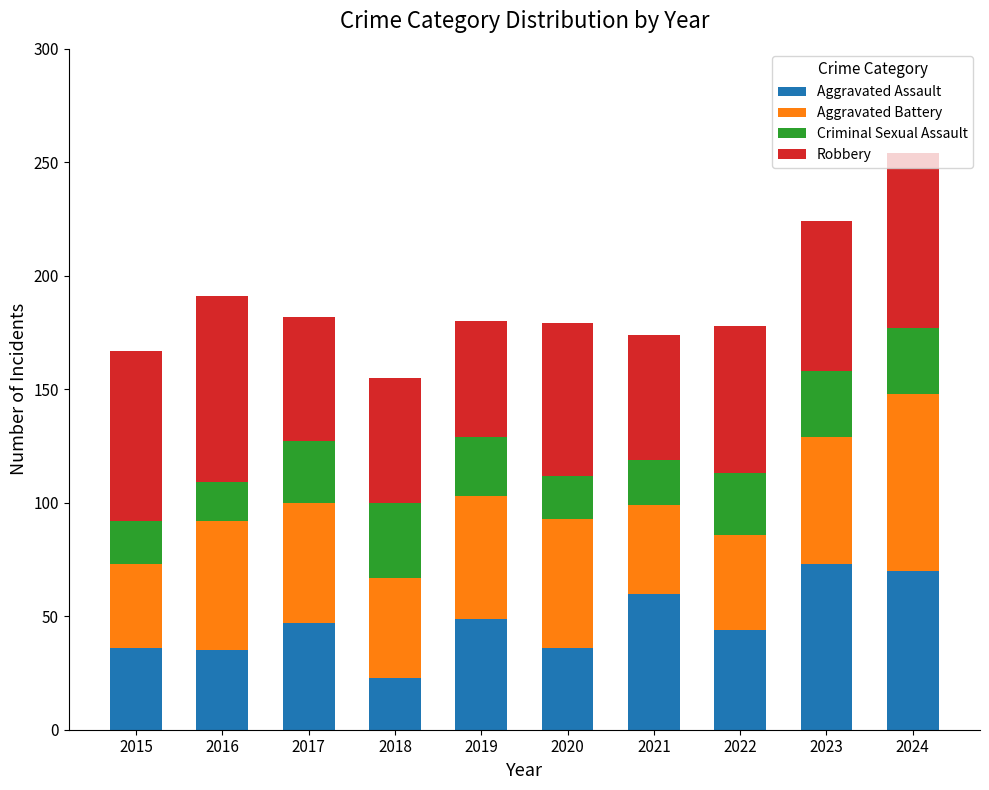

What is the difference between the maximum and minimum values in the Aggravated Assault series?

50